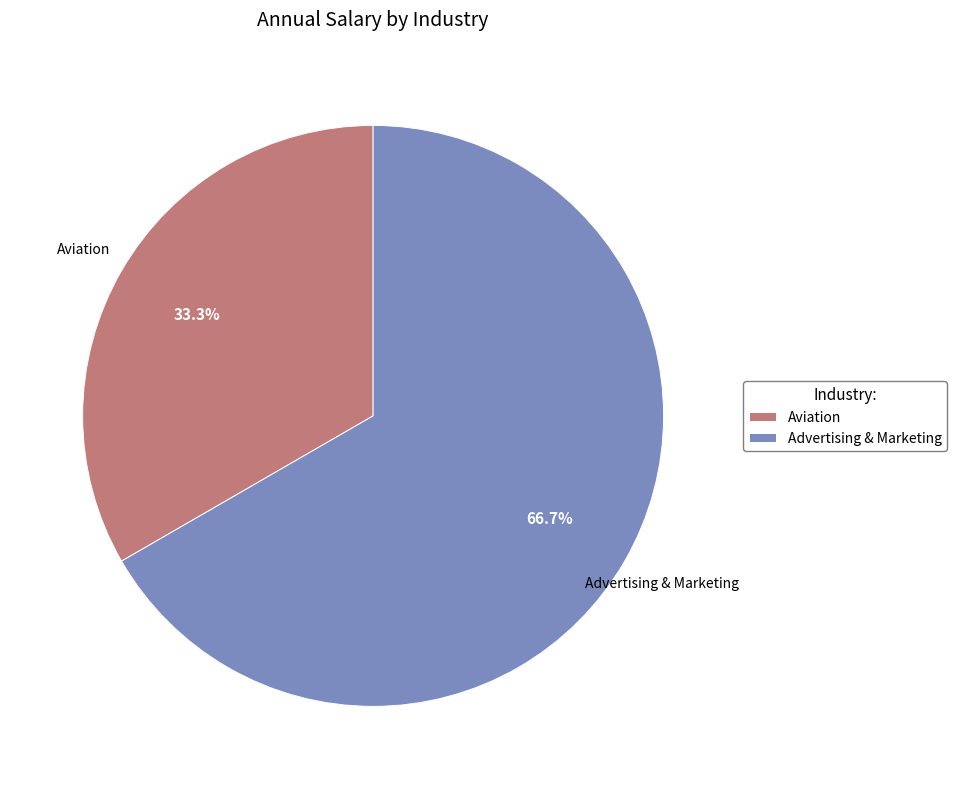

What is the ratio of the value at Advertising & Marketing to the value at Aviation?

2.0